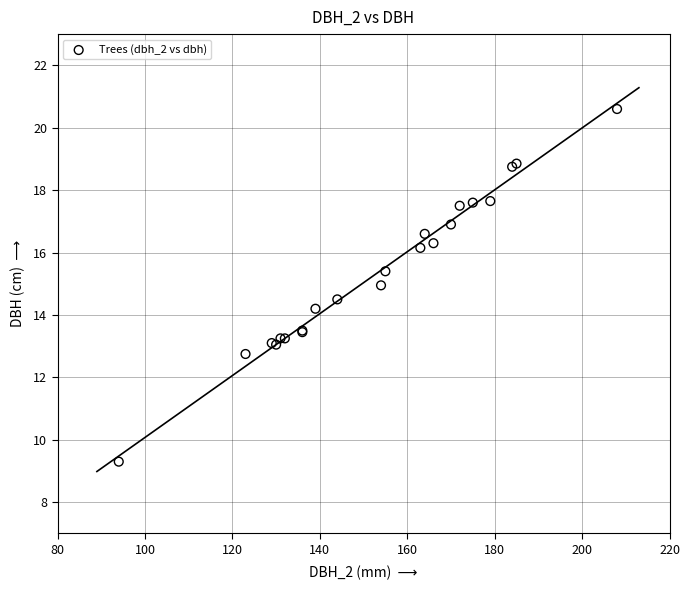

What Y value in the scatter plot is closest to 14?

14.2